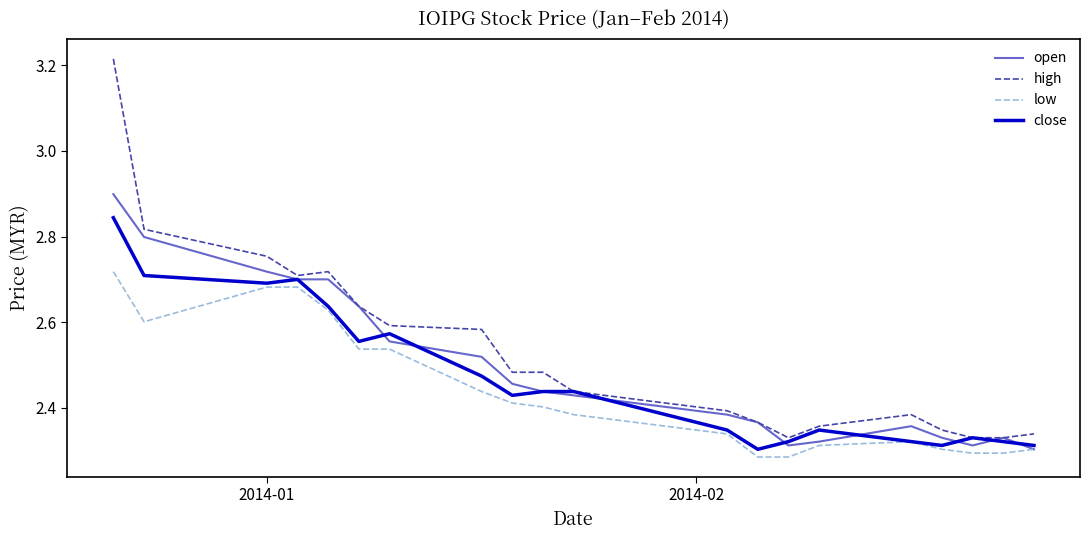

What is the highest value of the open series?

2.9